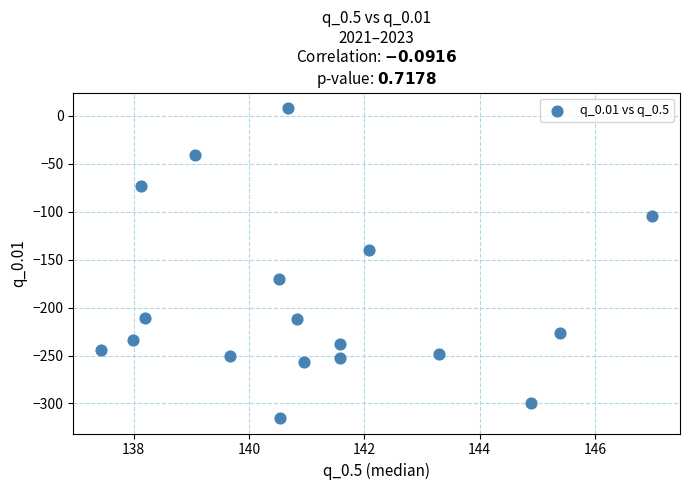

What Y value in the scatter plot is closest to -153?

-140.2